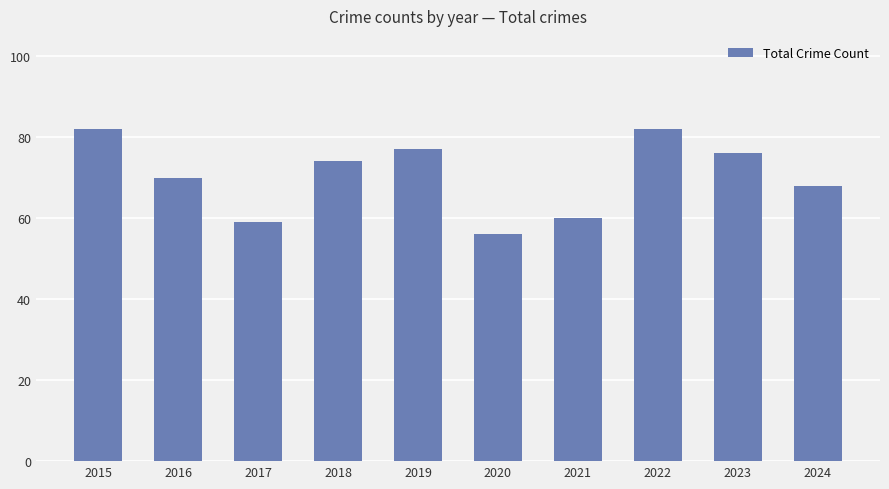

What is the sum of the values at 2022 and 2023?

158